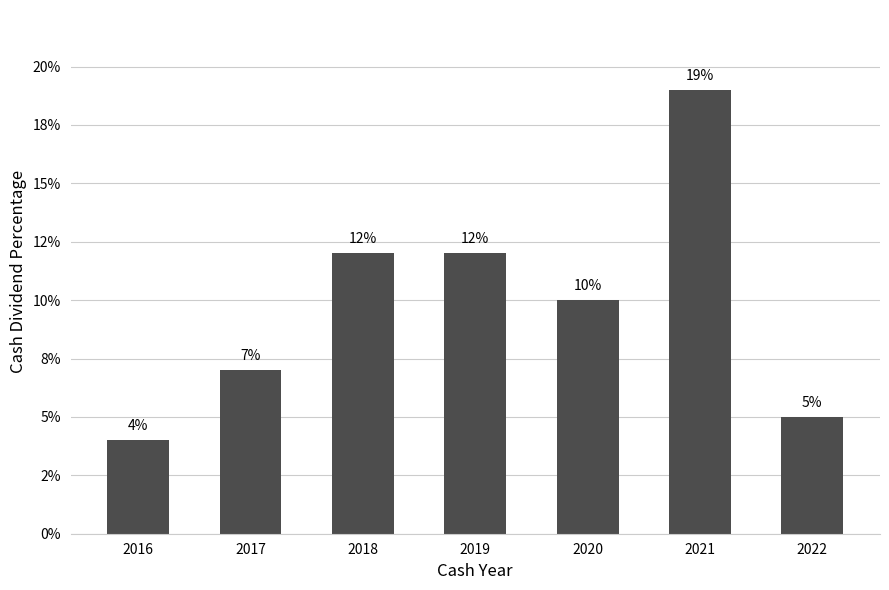

Are the bars horizontal?

No